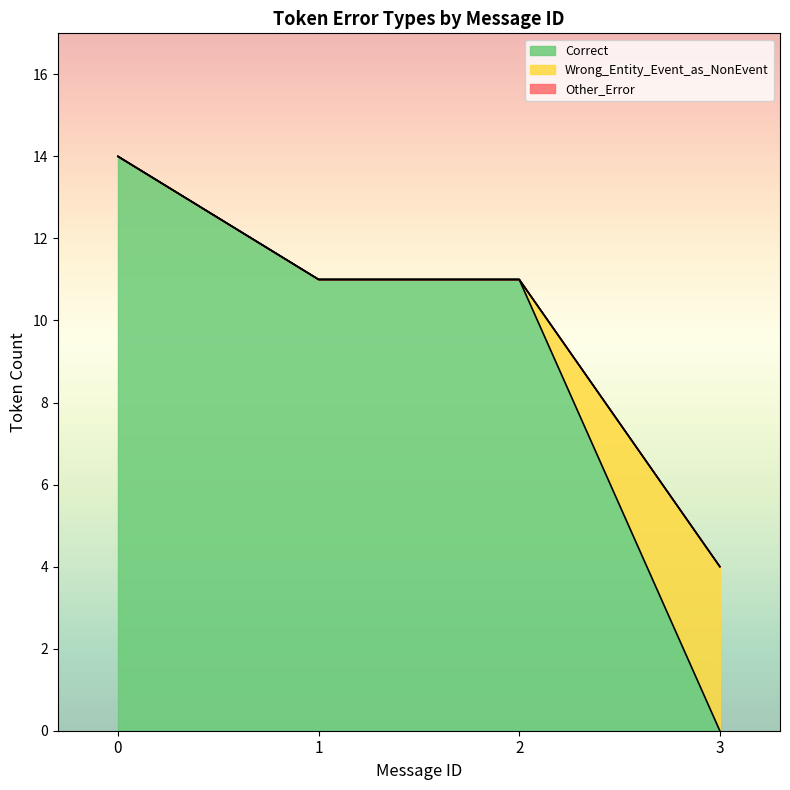

At 3, list the series in order from smallest to largest.

Correct, Other_Error, Wrong_Entity_Event_as_NonEvent